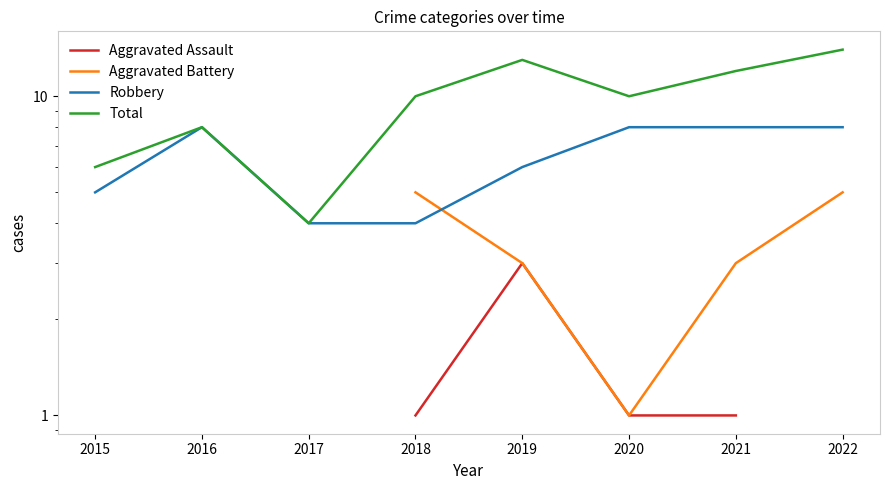

After their last crossing, which series has the higher values: Aggravated Battery or Robbery?

Robbery